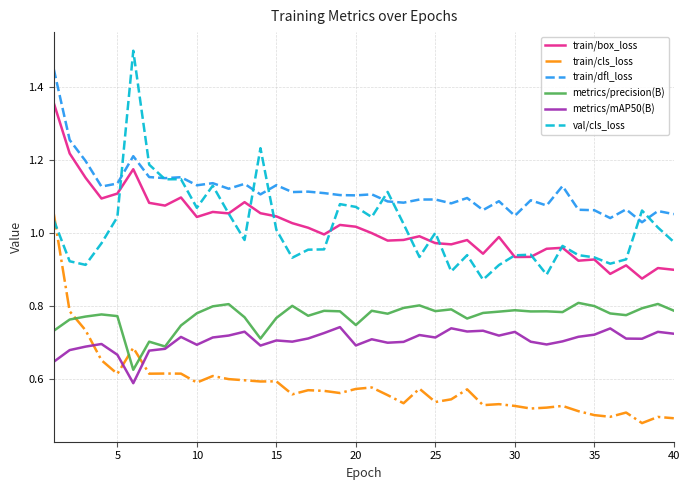

Which series has the largest total across all categories?

train/dfl_loss